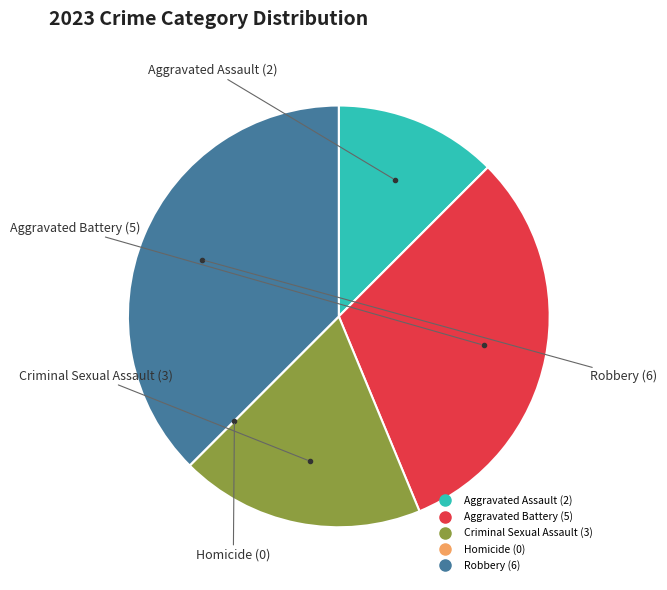

Is it true that Criminal Sexual Assault is 19% of the pie?

True